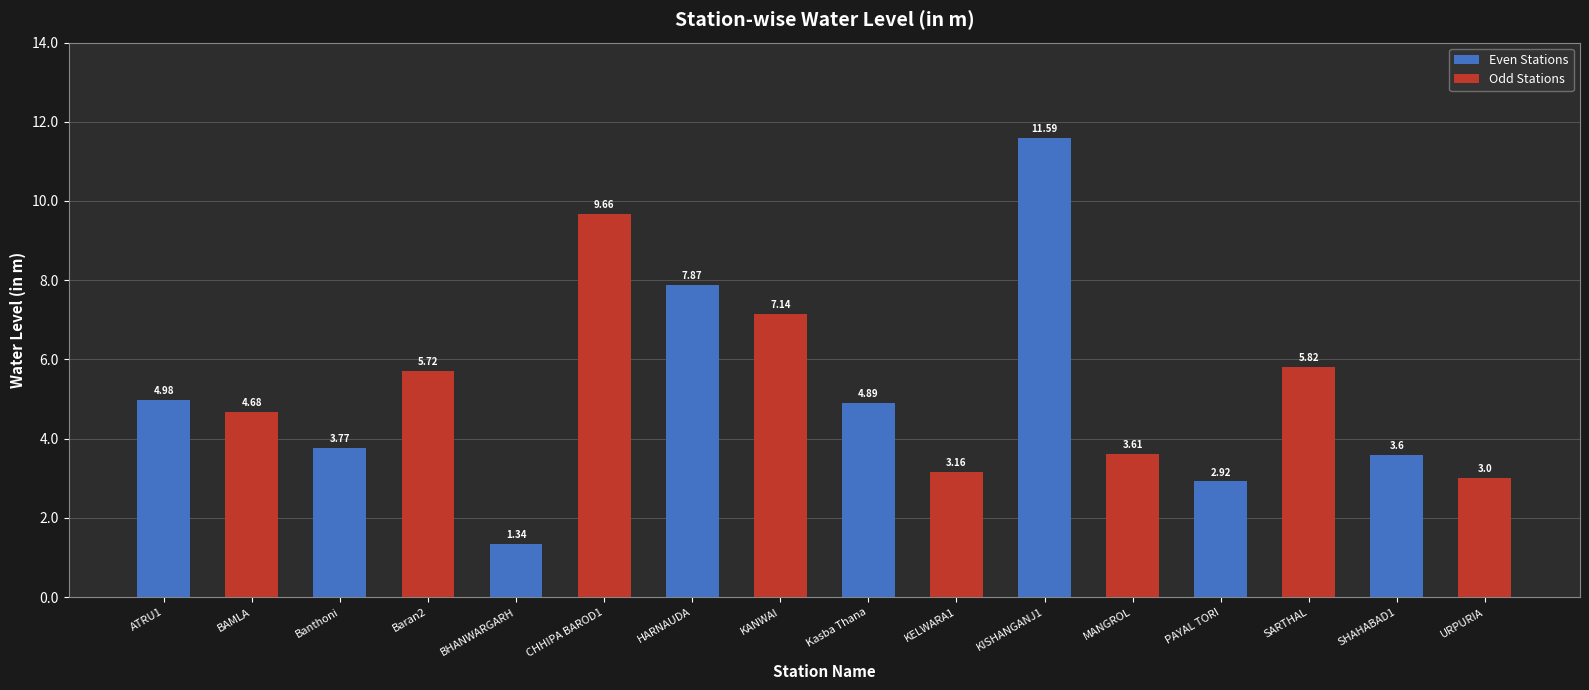

What is the difference between the values at BAMLA and ATRU1?

0.3